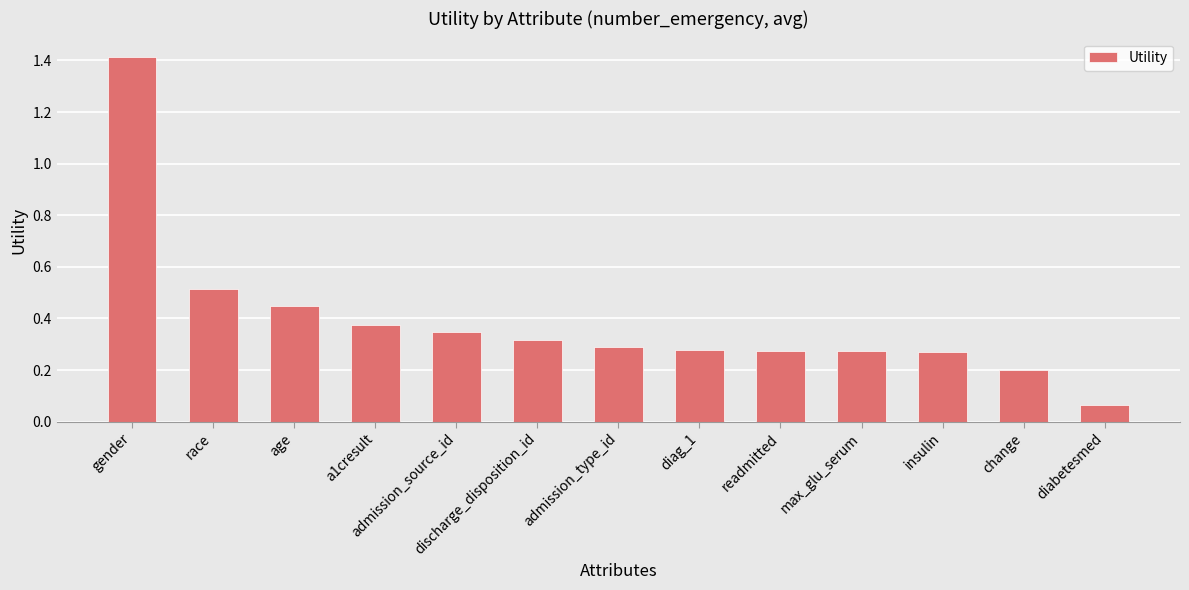

True or false: the data shows 0.5 at admission_source_id.

False